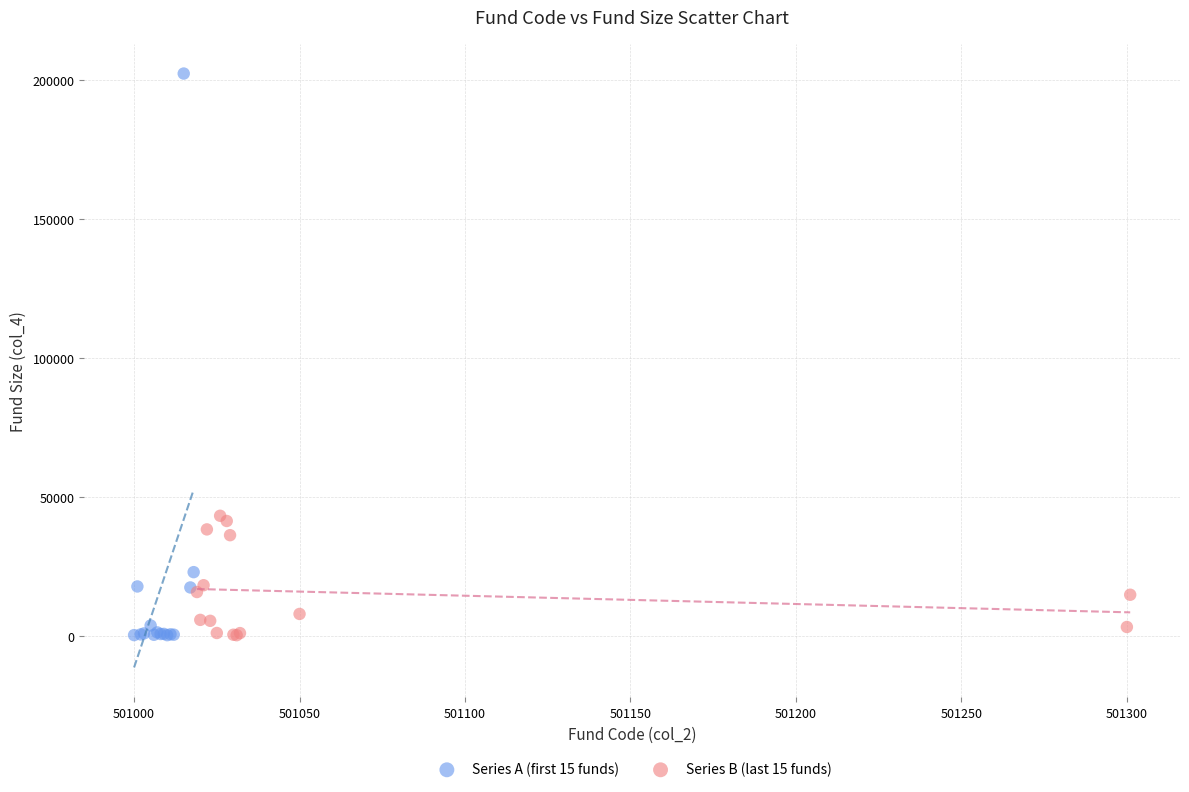

Which series reaches the maximum Y coordinate?

Series A (first 15 funds)